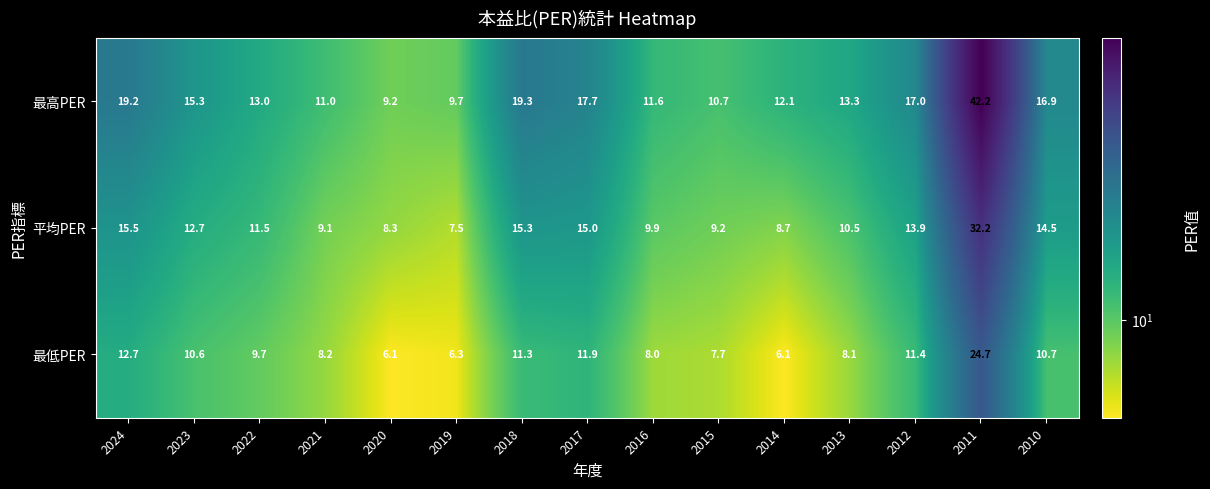

What is the sum of all 最高PER values?

238.2